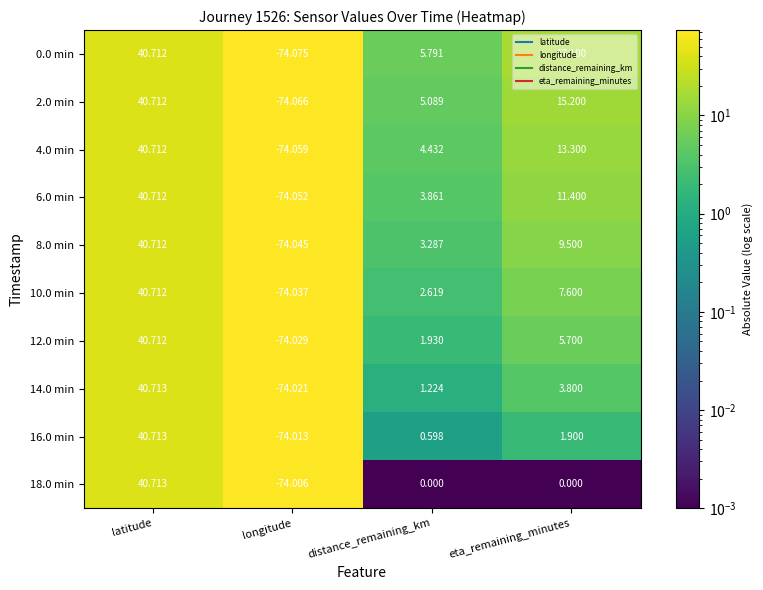

What is the greatest value displayed?

40.7